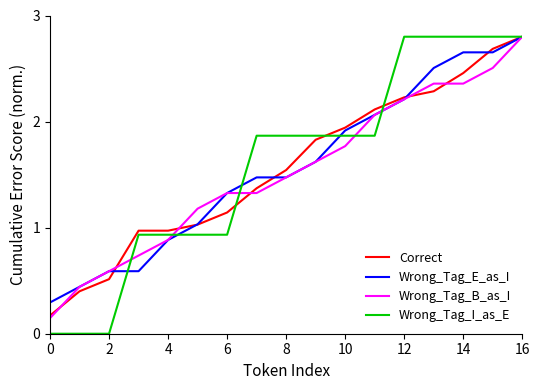

What is the maximum value shown in the chart?

2.8